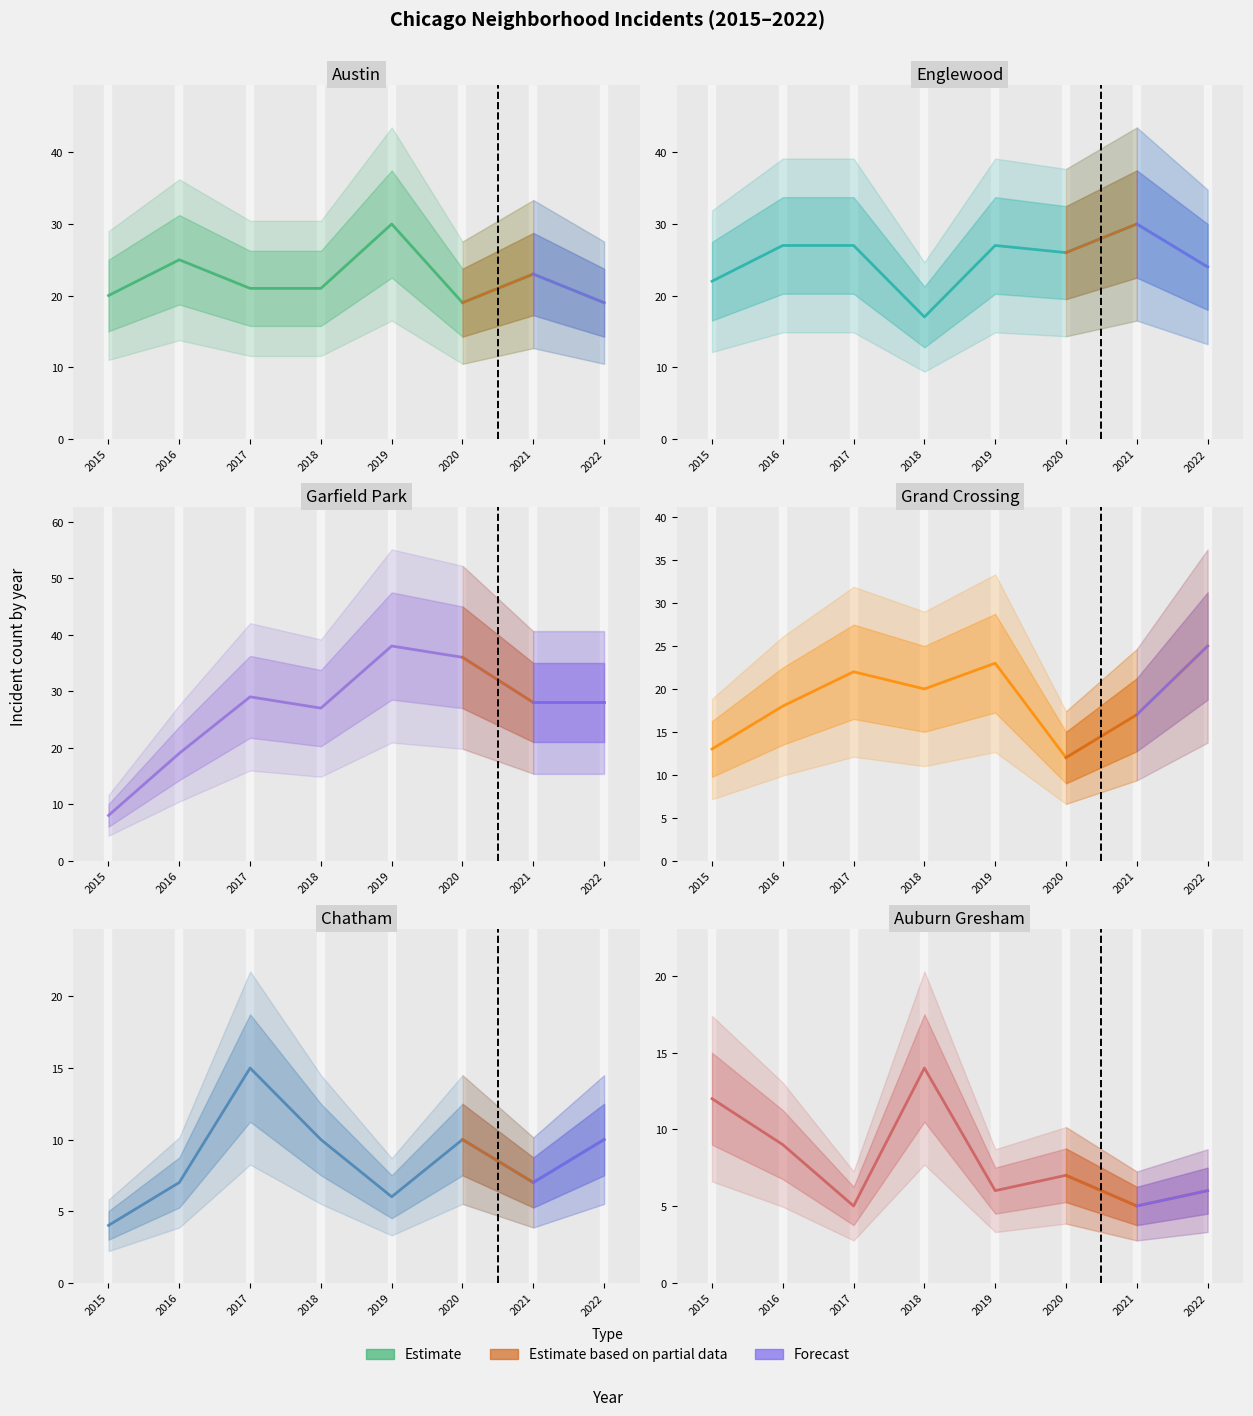

Does the chart have visible grid lines?

No